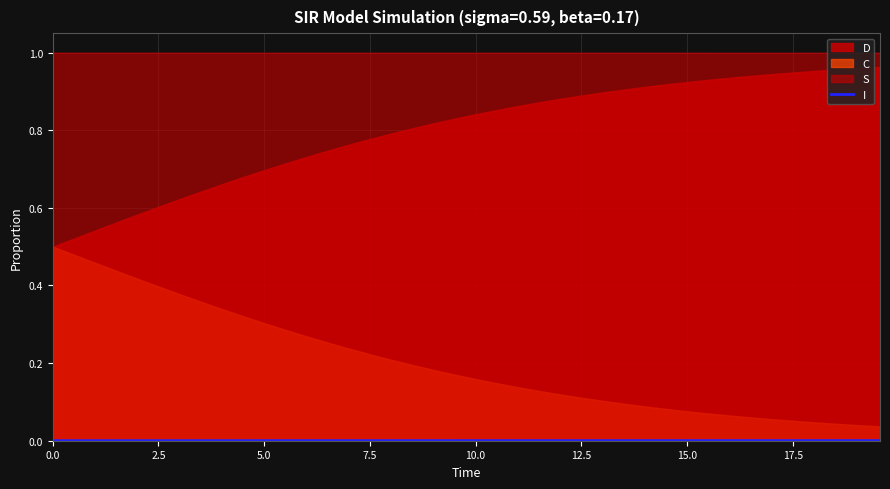

The chart shows a value of 0.0 at 21. True or false?

False